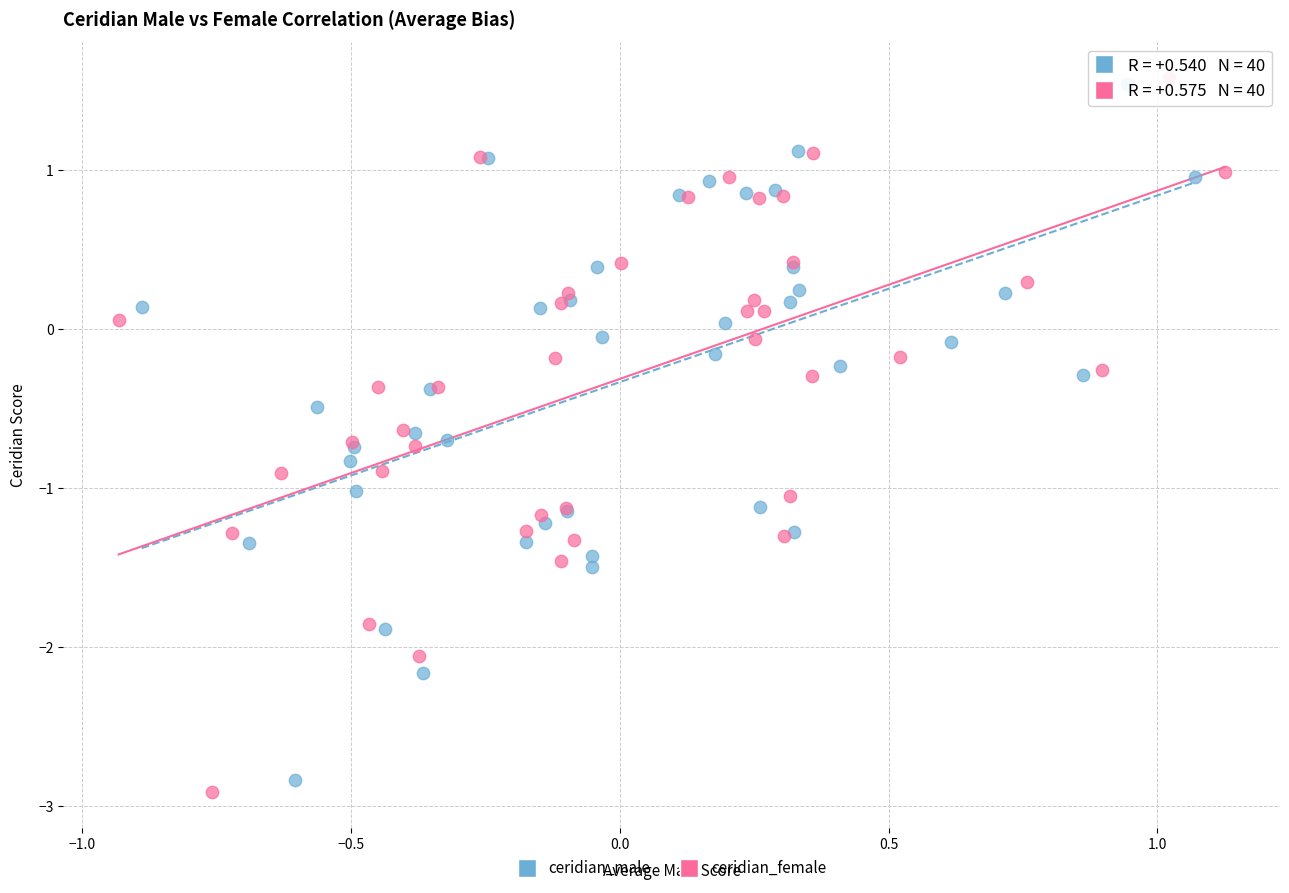

Which series contains the lowest Y value?

ceridian_female